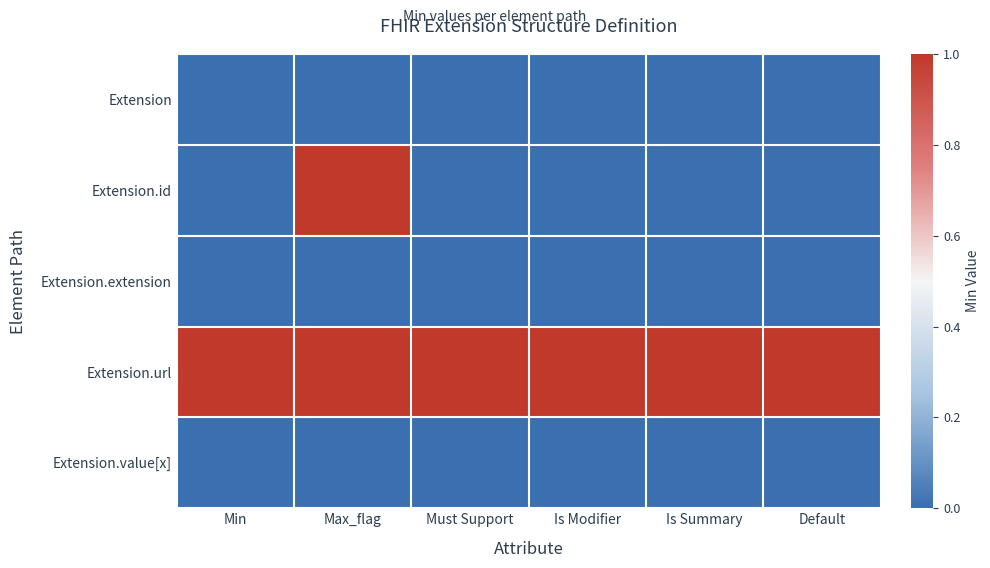

Between Max_flag and Is Summary, which series saw the biggest shift?

Extension.id